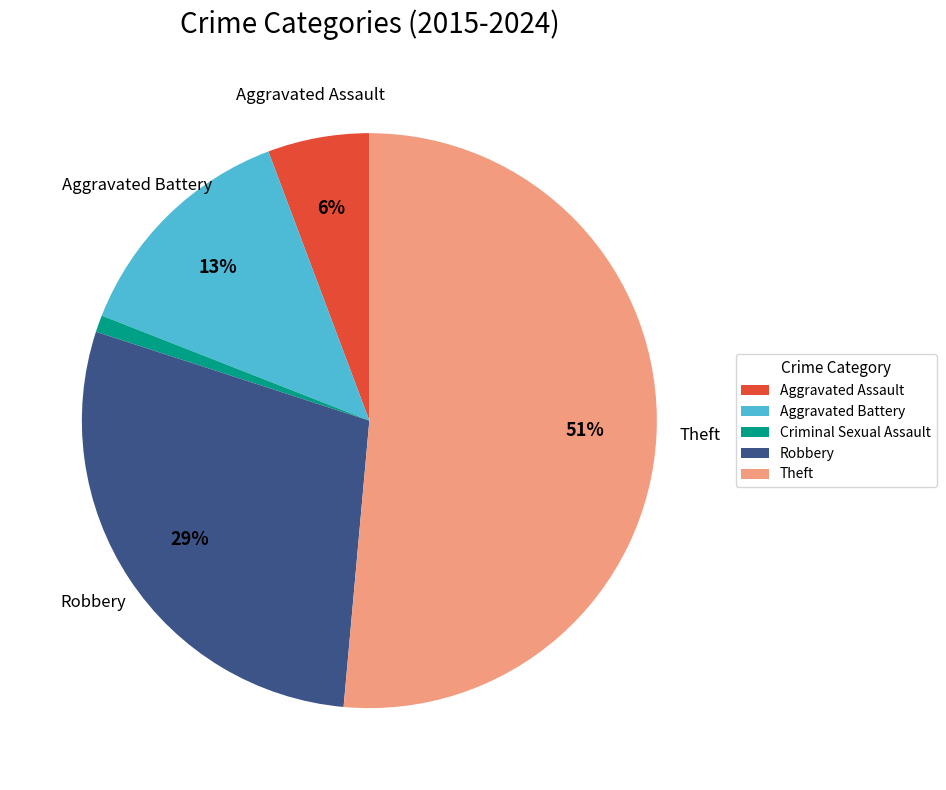

Is it true that Theft is 42% of the pie?

False